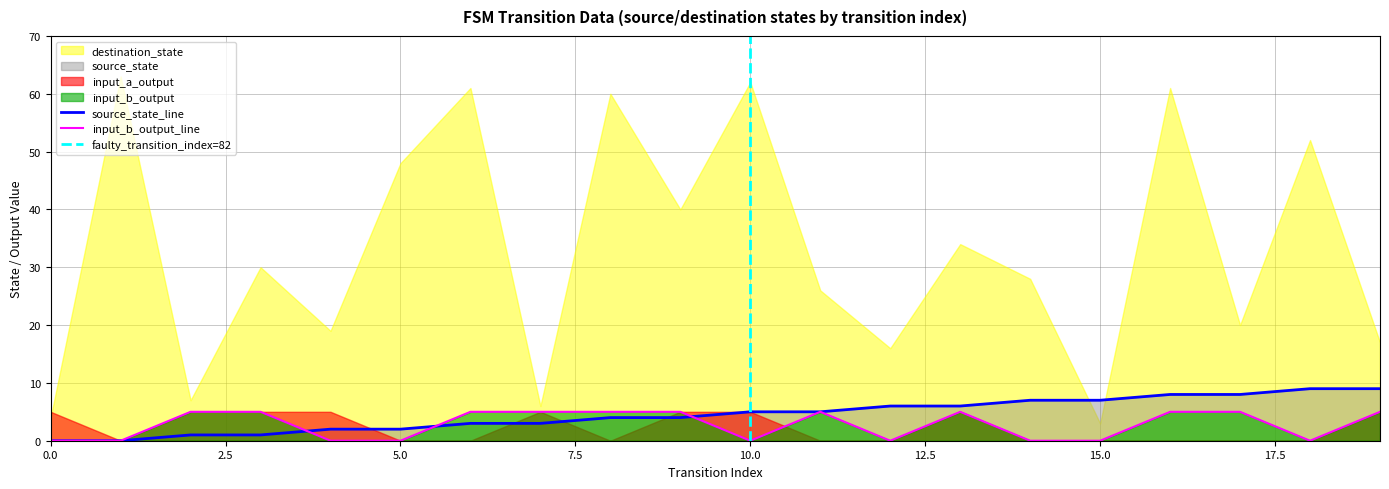

What is the sum of all input_b_output values?

55